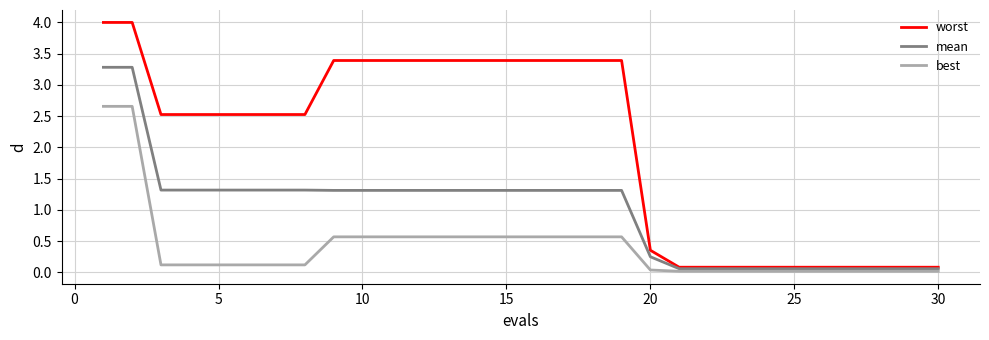

True or false: best and mean intersect in this chart.

False